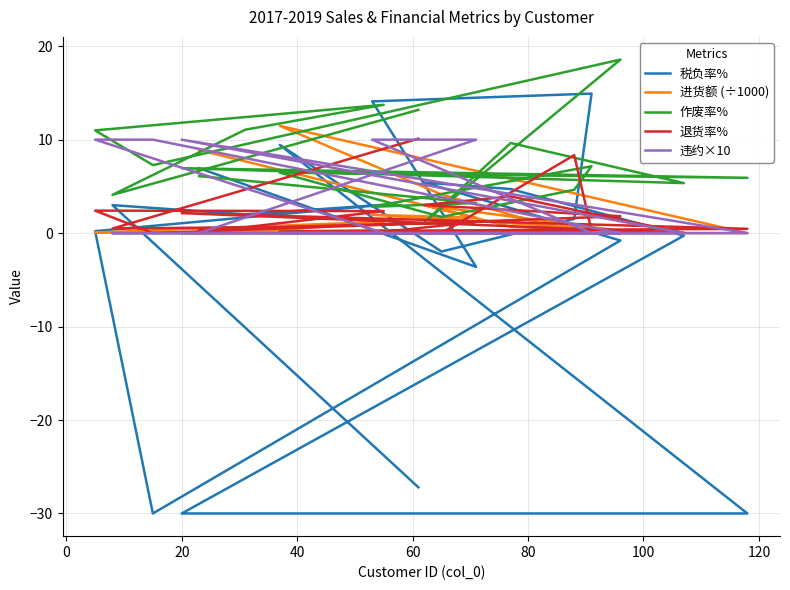

The 违约×10 series shows -5.1 at 40. True or false?

False